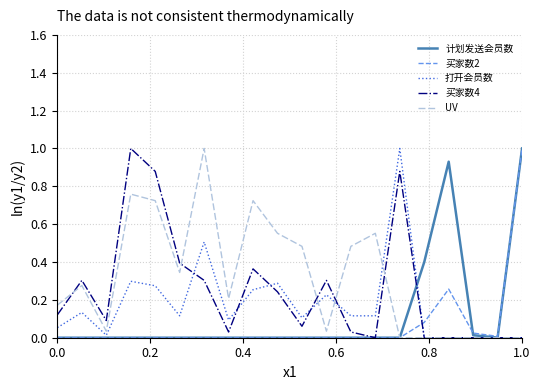

What is the greatest value displayed?

1.0